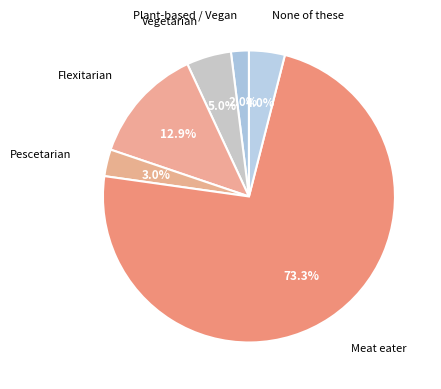

To the nearest percent, what percentage of the pie is Plant-based / Vegan?

2%